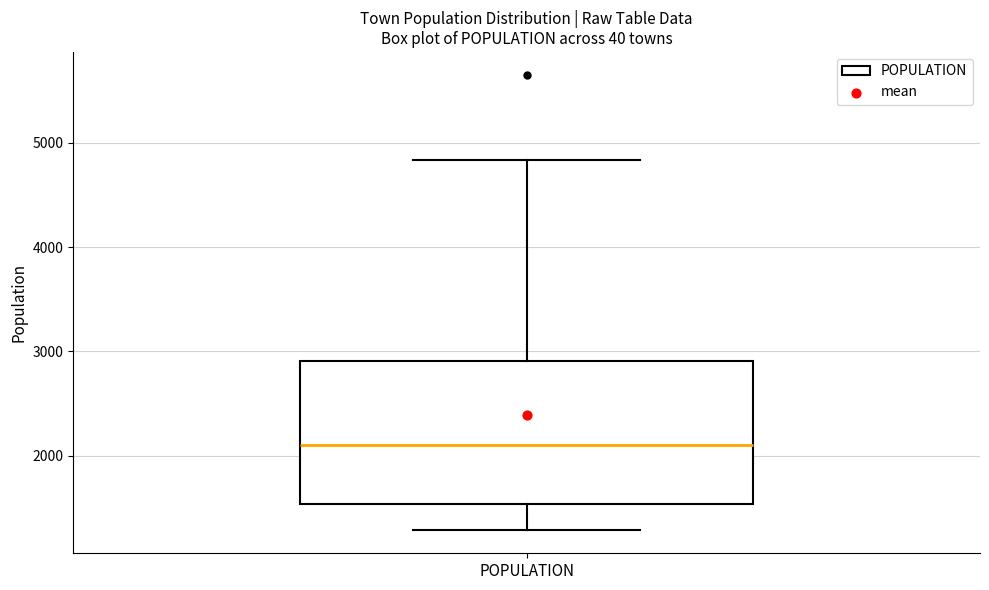

Transcribe this box plot: give where the median line is, the range the box spans, and where the two whiskers end, as read against the y-axis. The values are not printed on the chart, so give them approximately, as read against the axis.

median 2100, box 1500 to 2900, whiskers 1300 to 4800